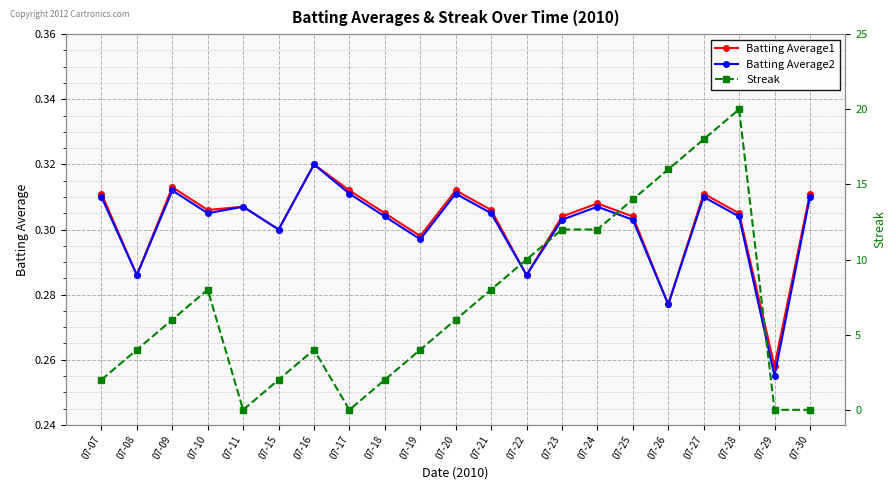

What is the value of the Batting Average2 point at the 18th from the left?

0.3